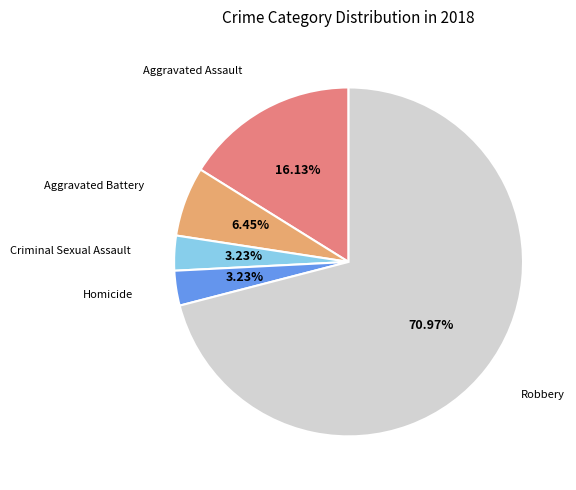

Is there a majority slice in this chart?

Yes